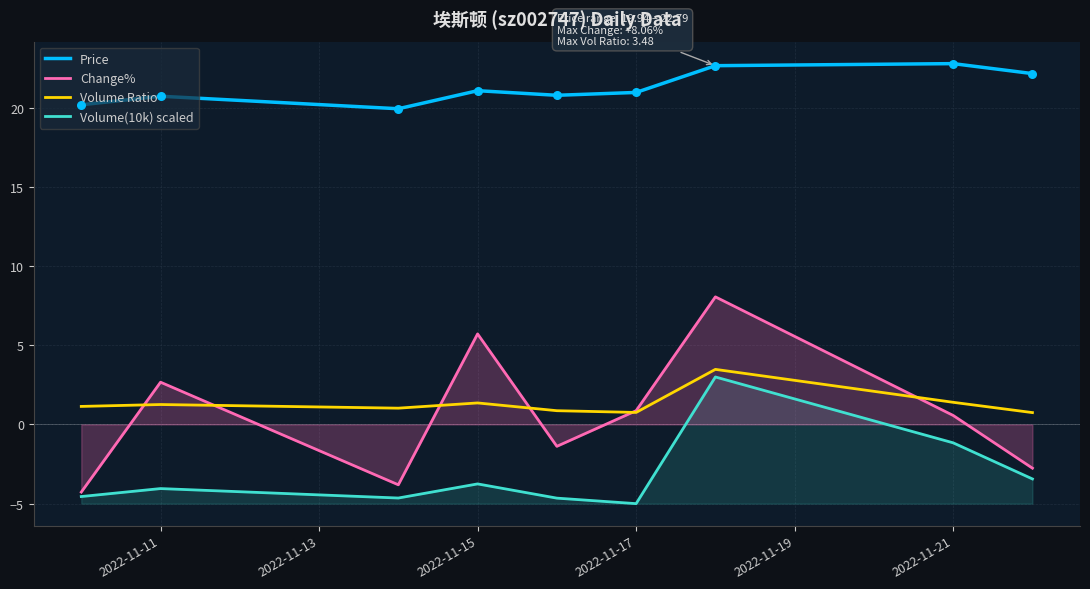

Which series has the largest total across all categories?

Price